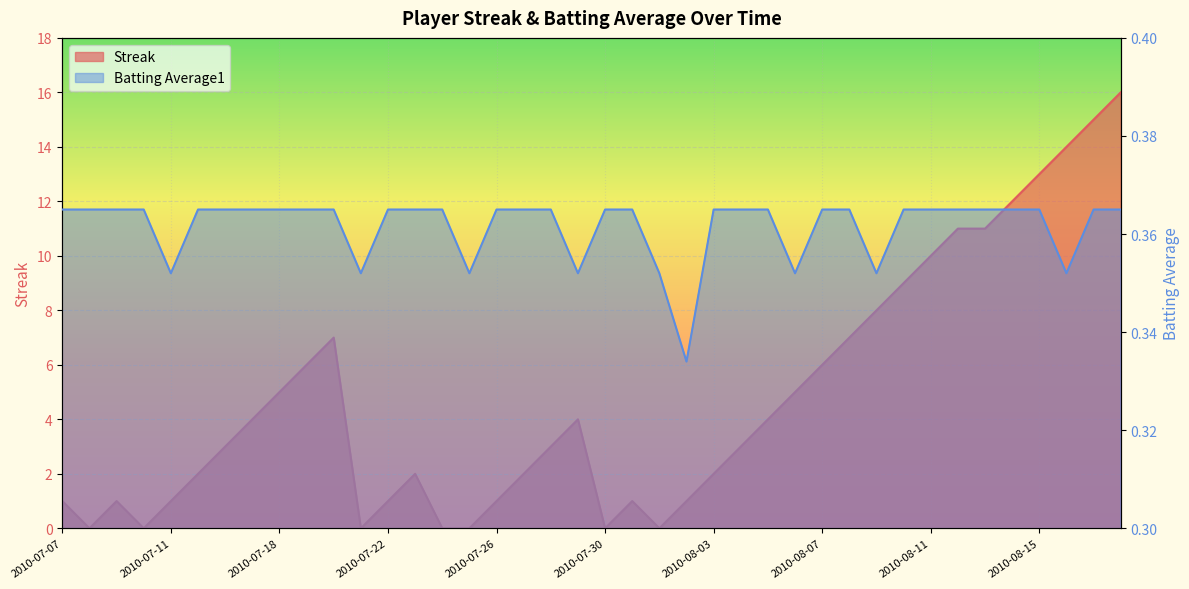

At which category does the chart reach its peak across all series?

2010-08-18